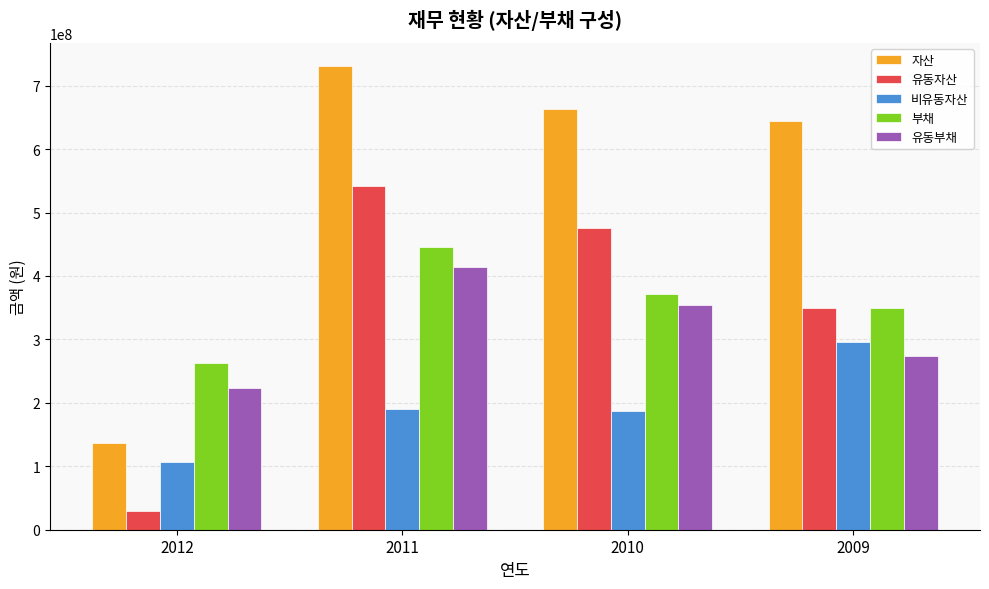

Rank the categories by 부채 value from lowest to highest.

2012, 2009, 2010, 2011